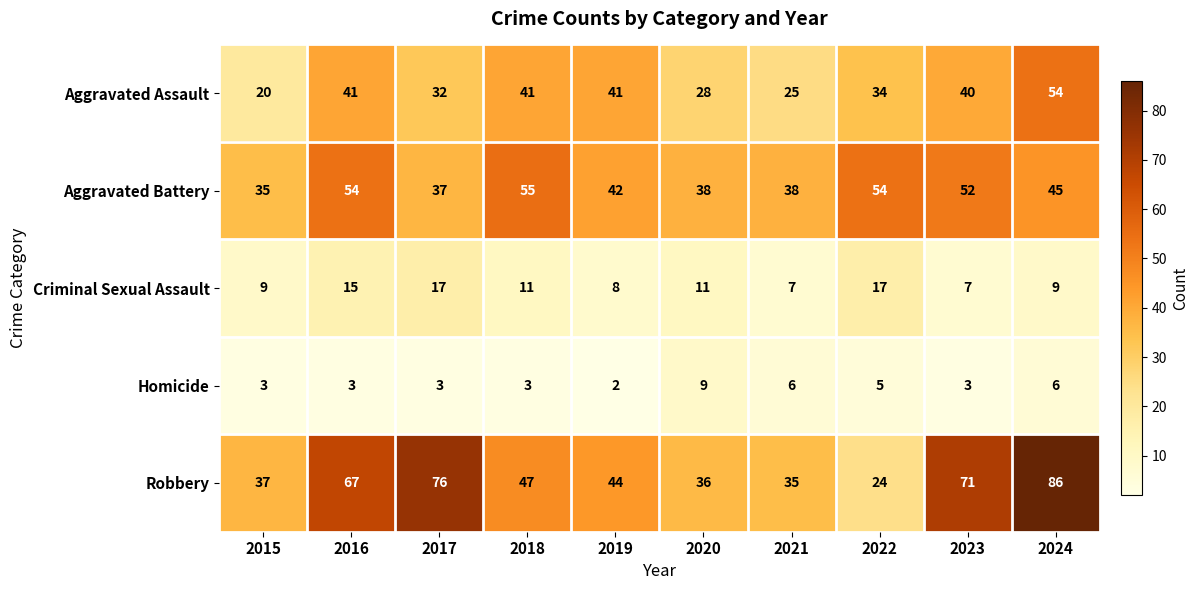

What is the sum of the Criminal Sexual Assault values at 2021 and 2015?

16